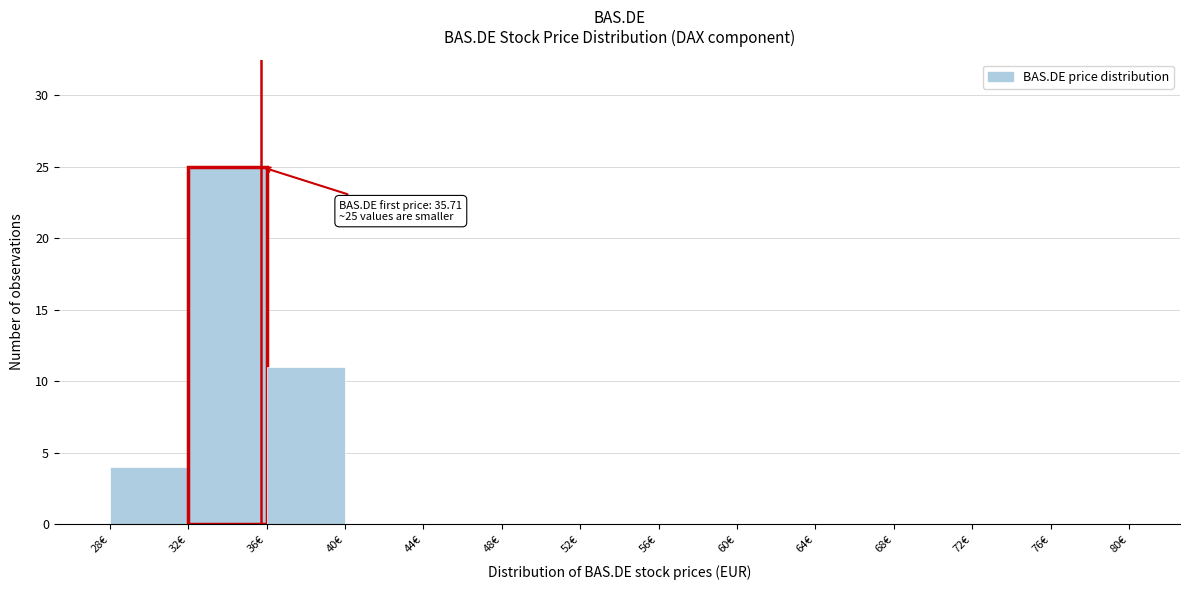

Which range on the x-axis has the tallest bar?

32 to 36